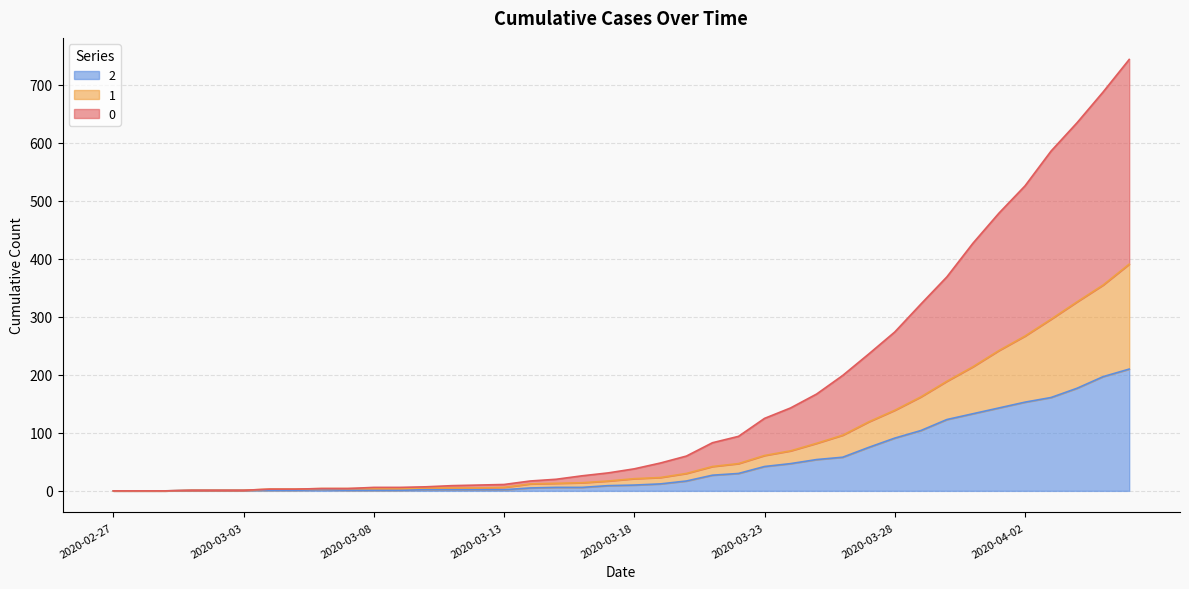

What are all the series names shown in the legend?

2, 1, 0